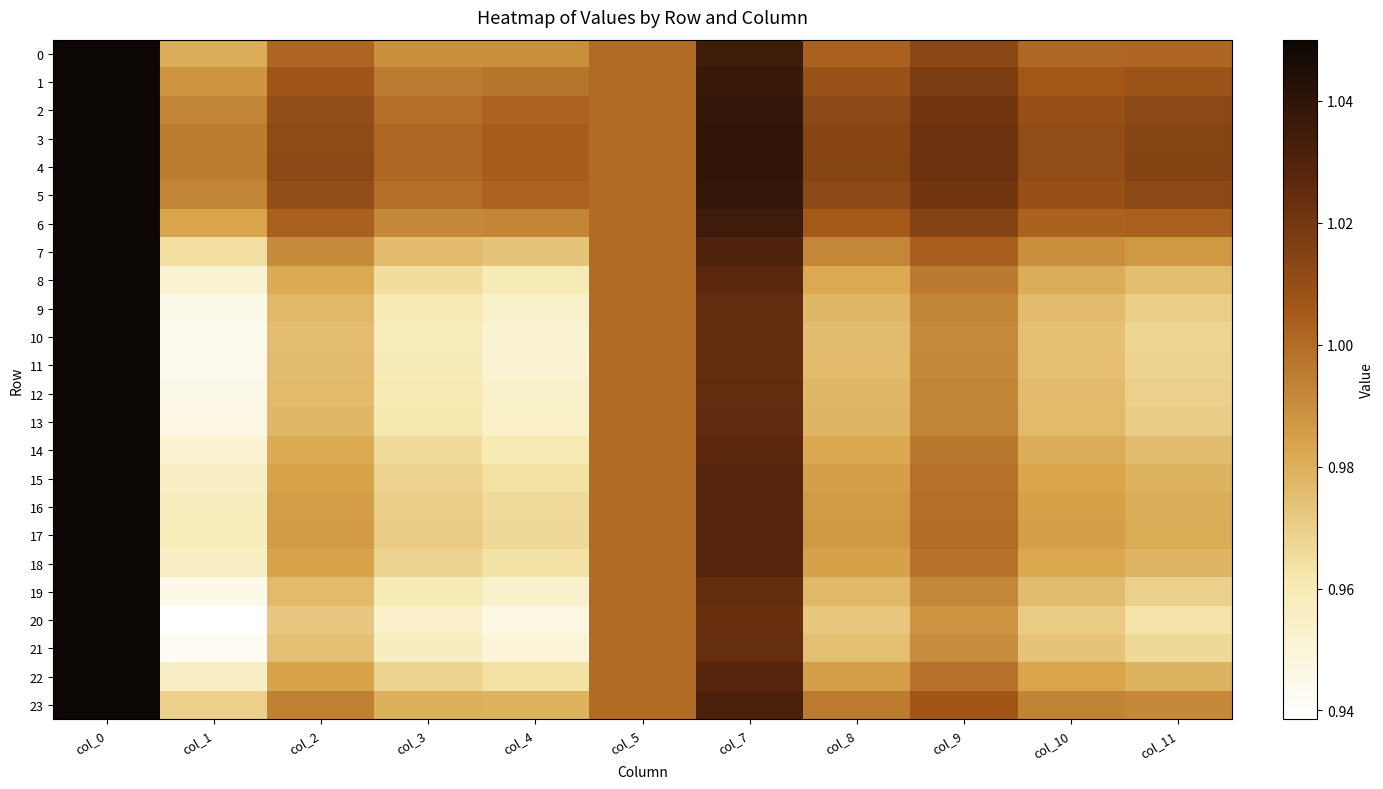

What is the minimum value shown in the chart?

0.9